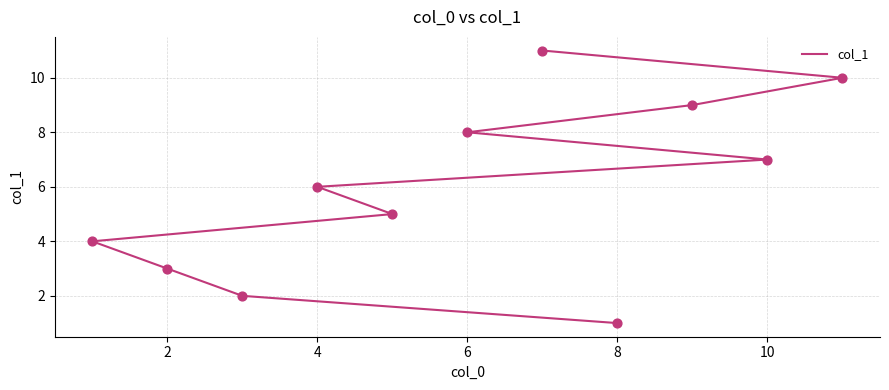

Between 10 and 10, which is larger?

10